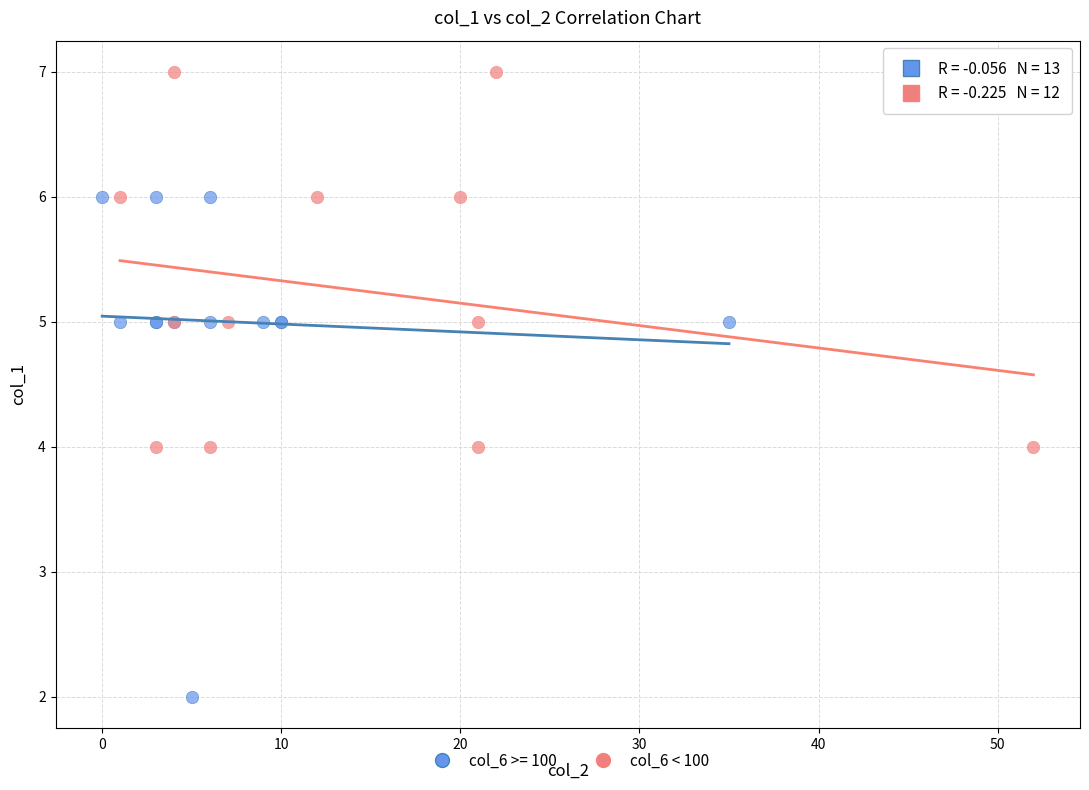

Which series contains the highest Y value?

col_6 < 100